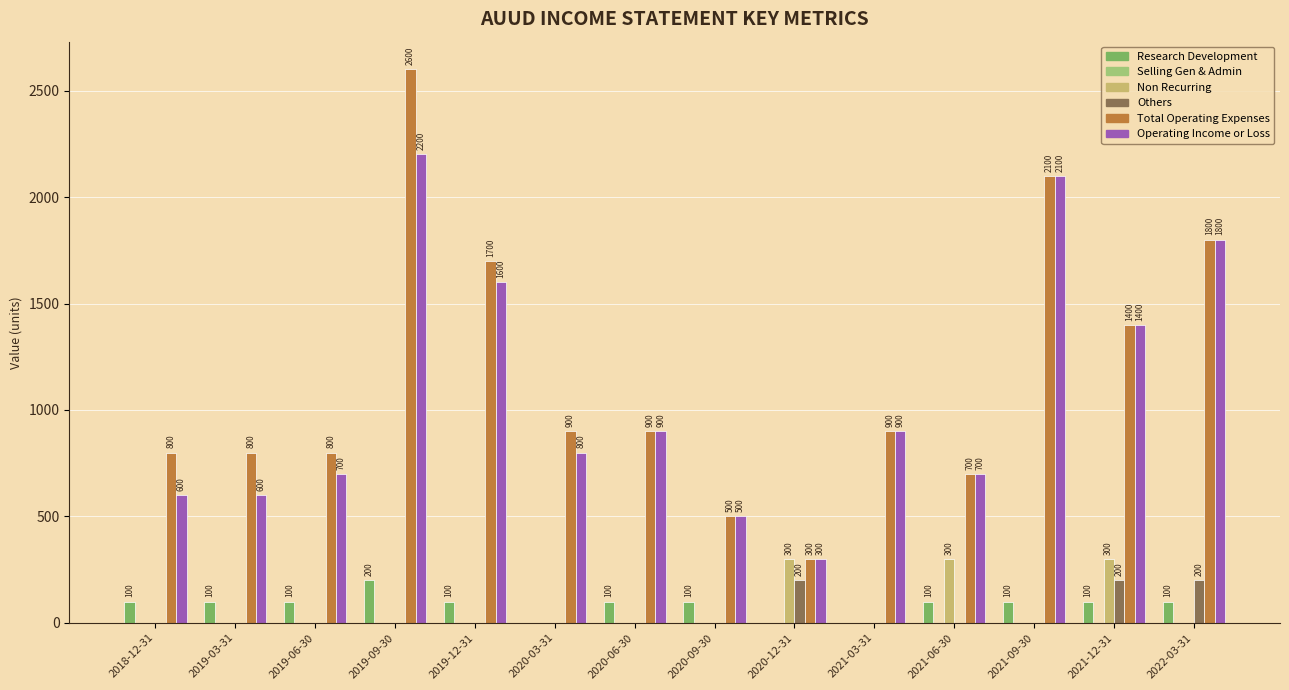

Which series changed the most between 2018-12-31 and 2020-09-30?

Total Operating Expenses